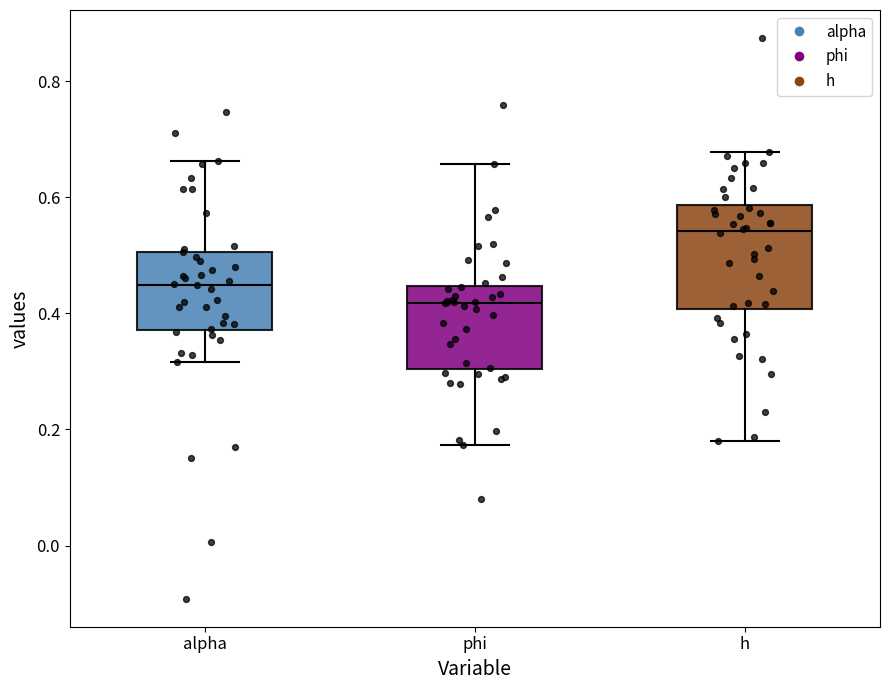

Reading left to right, transcribe this box plot: for each box, give where its median line is, the range the box spans, and where its two whiskers end, as read against the y-axis. The values are not printed on the chart, so give them approximately, as read against the axis.

alpha: median 0.44, box 0.38 to 0.50, whiskers 0.32 to 0.66
phi: median 0.42, box 0.30 to 0.44, whiskers 0.18 to 0.66
h: median 0.54, box 0.40 to 0.58, whiskers 0.18 to 0.68